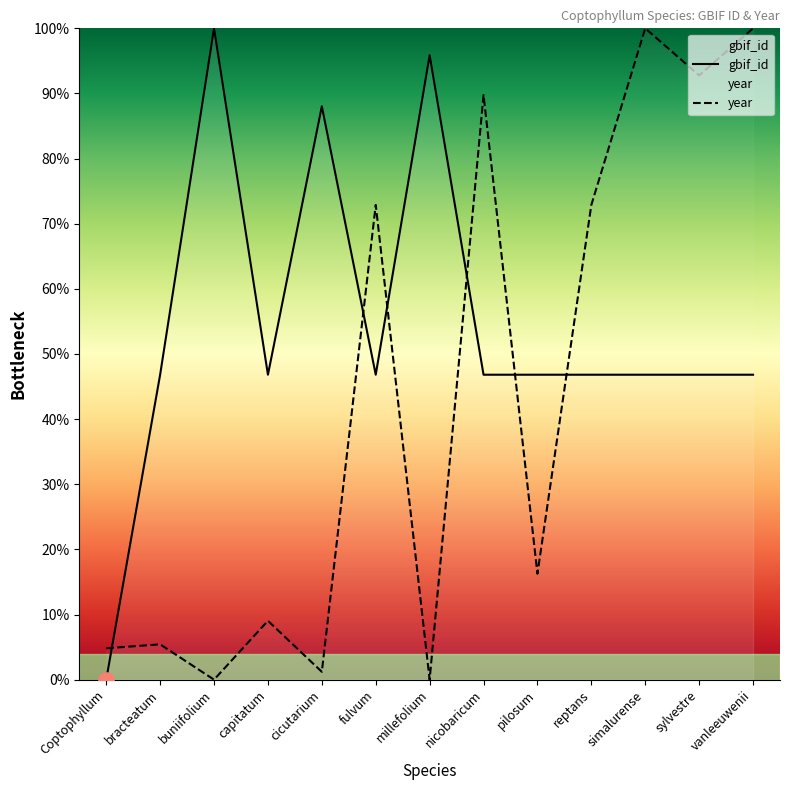

Is the value of gbif_id at reptans greater than the value of year at bracteatum?

Yes